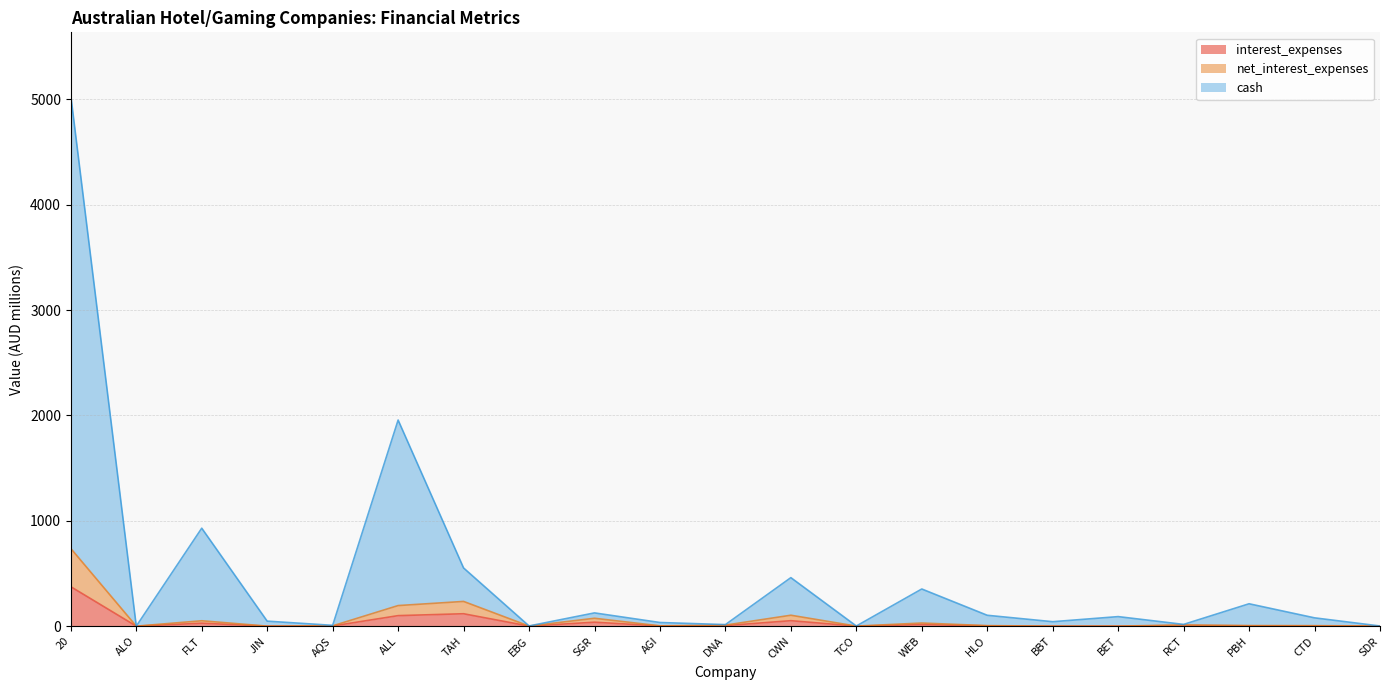

The value of net_interest_expenses at FLT is 51.1. True or false?

True